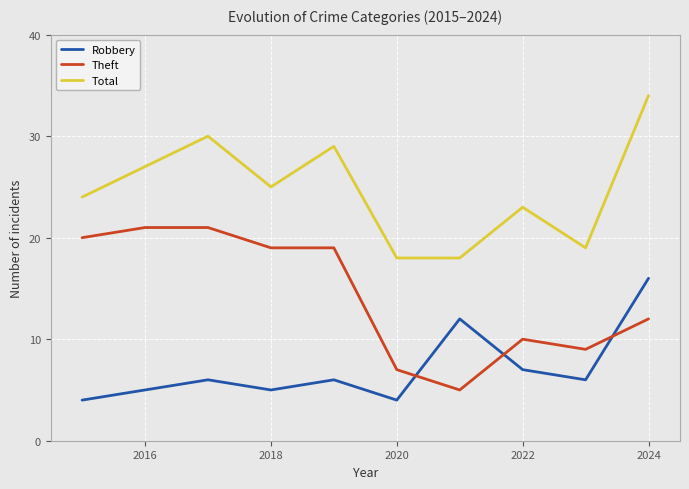

Reading left to right, list all the values displayed in this chart.

Robbery: 4	5	6	5	6	4	12	7	6	16
Theft: 20	21	21	19	19	7	5	10	9	12
Total: 24	27	30	25	29	18	18	23	19	34